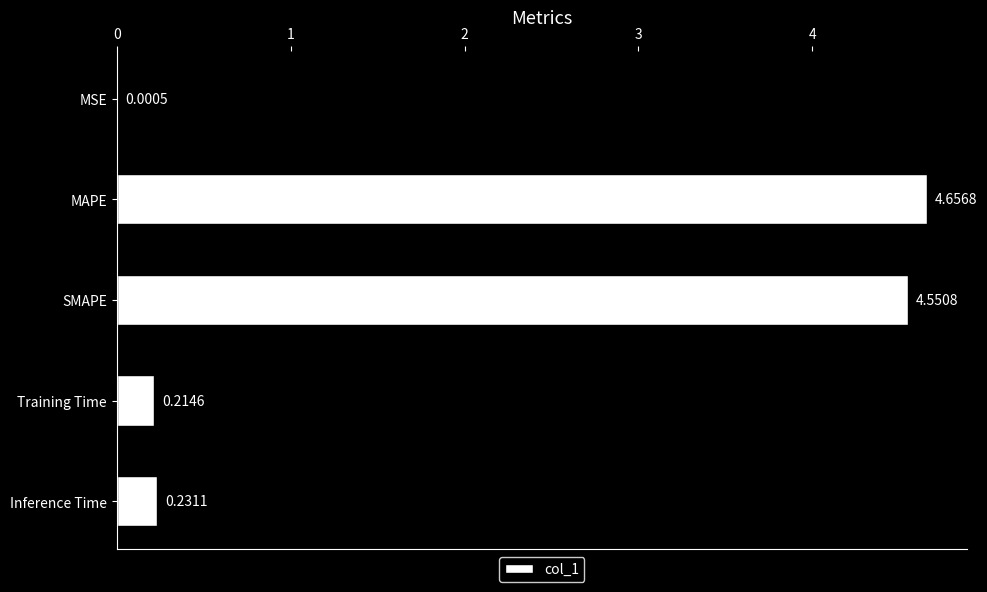

At which label is the value closest to 2?

Inference Time